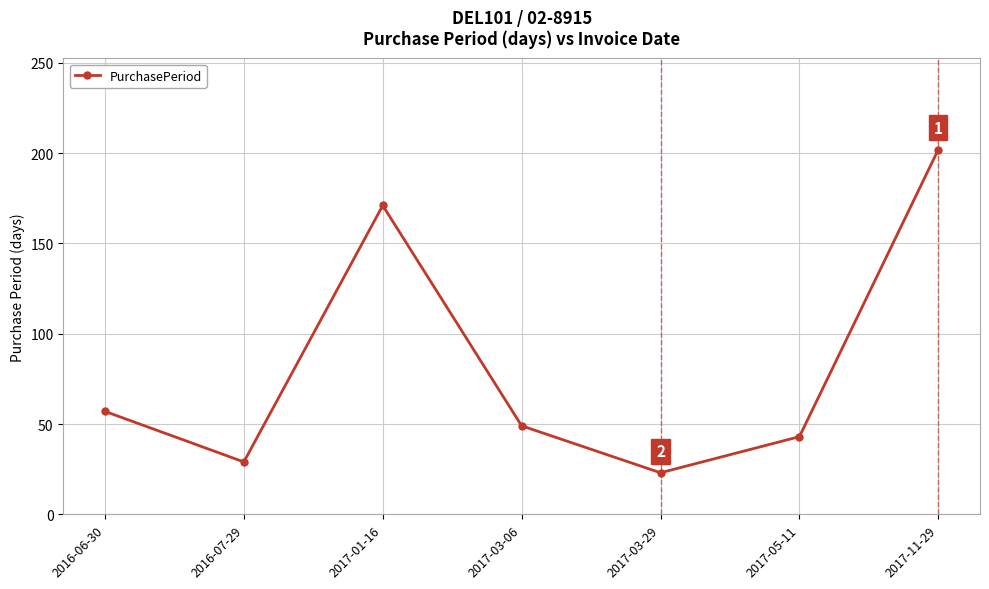

What is the label of the 4th point from the left?

2017-03-06